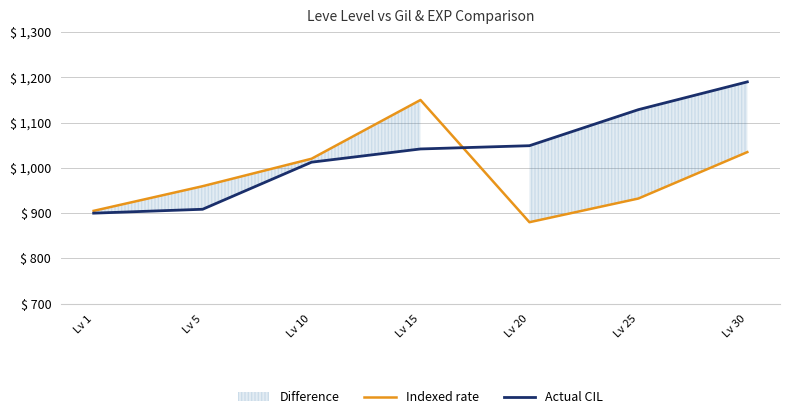

What is the value of the Actual CIL point at the 5th from the left?

1049.0